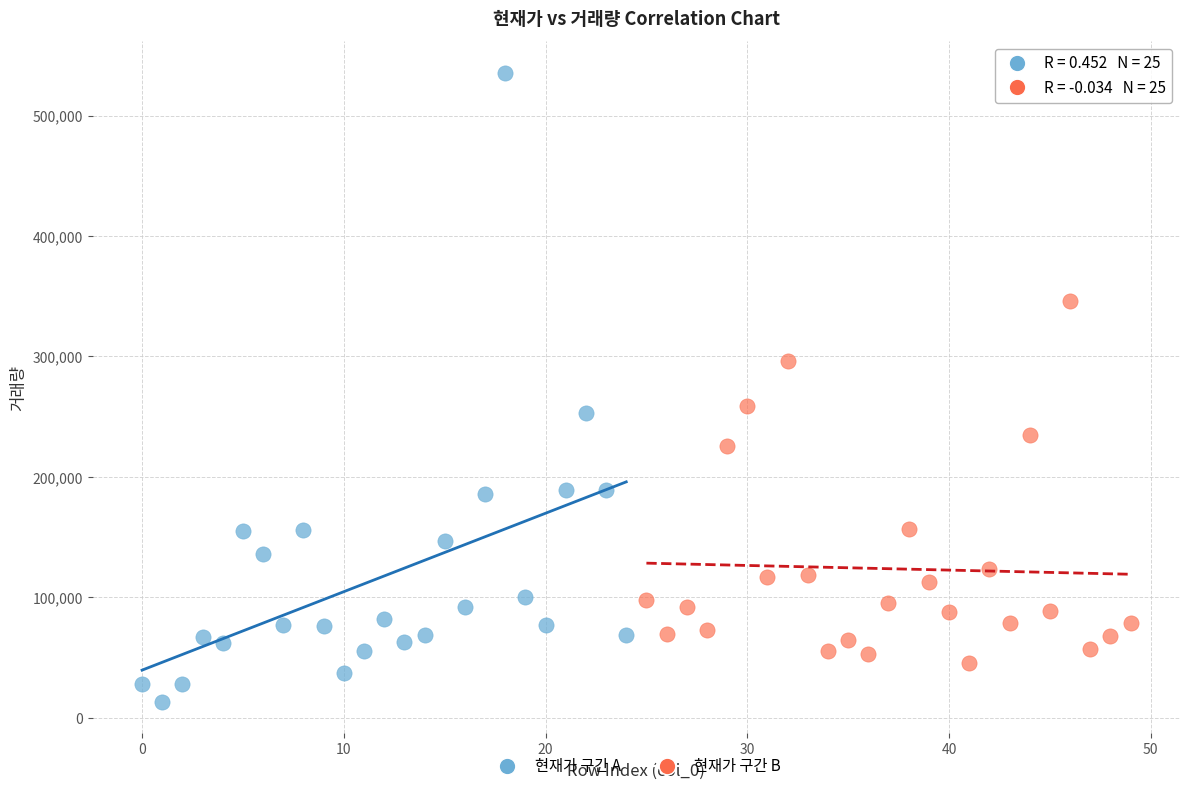

Which series contains the lowest Y value?

현재가 구간 A